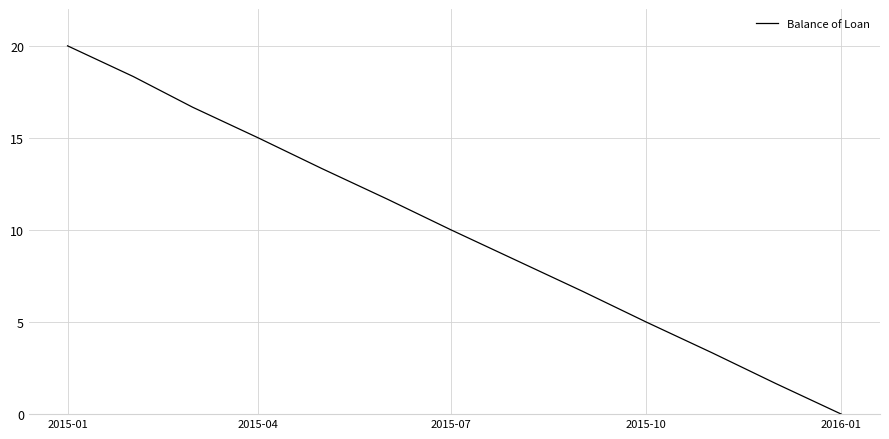

What is the greatest value displayed?

20.0